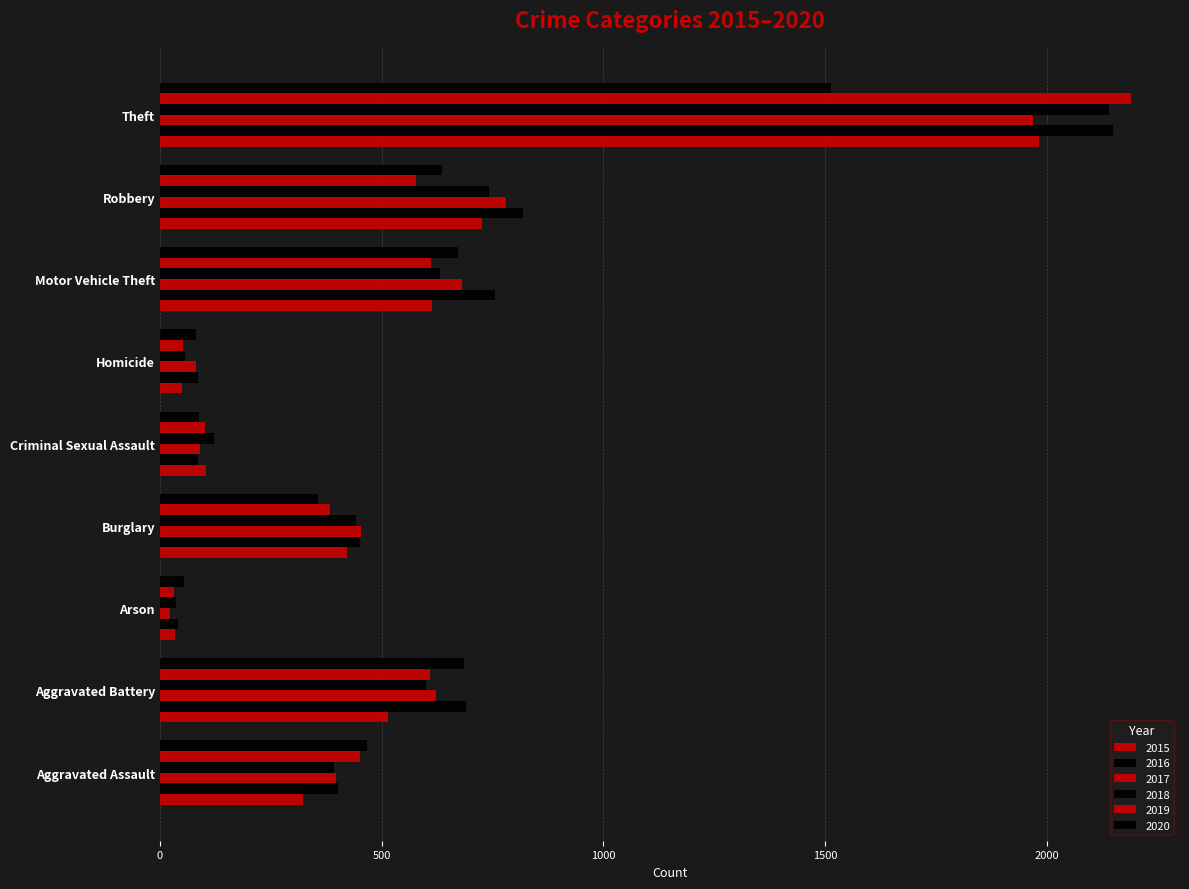

Count the number of data series in this chart.

6